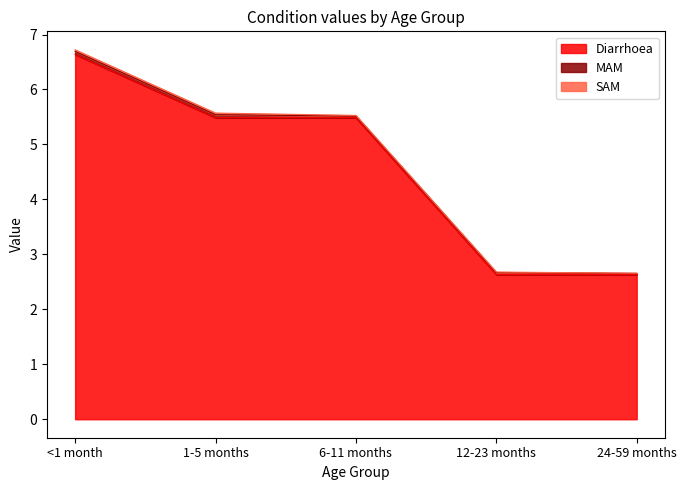

At how many categories does at least one series exceed 6?

1